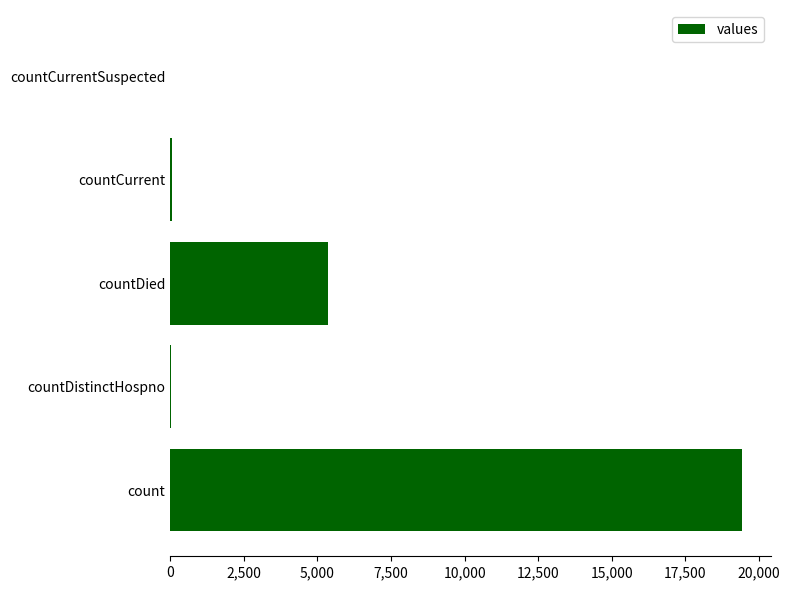

What is the sum of all values?

24875